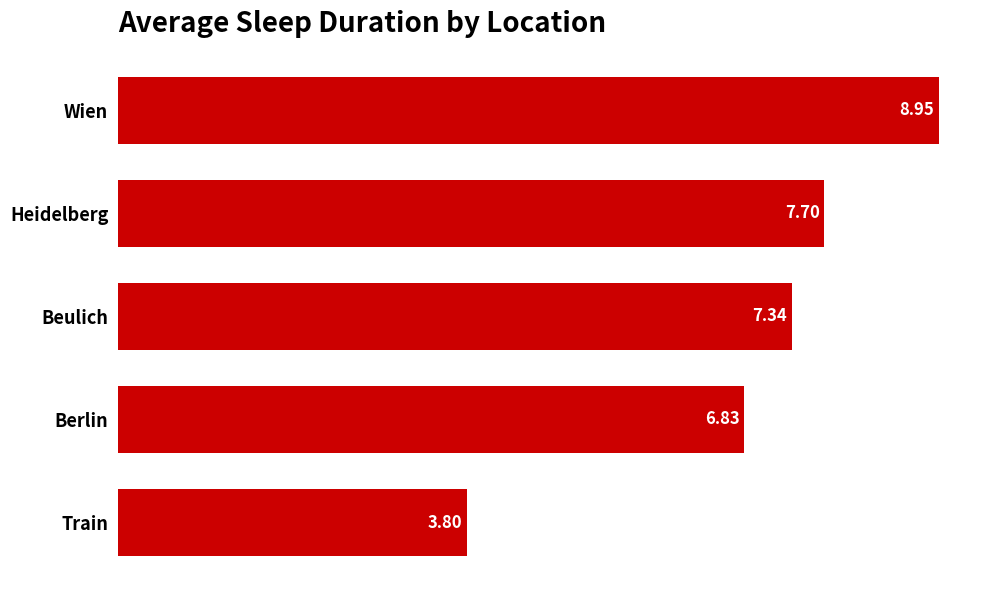

What is the sum of all values?

34.6